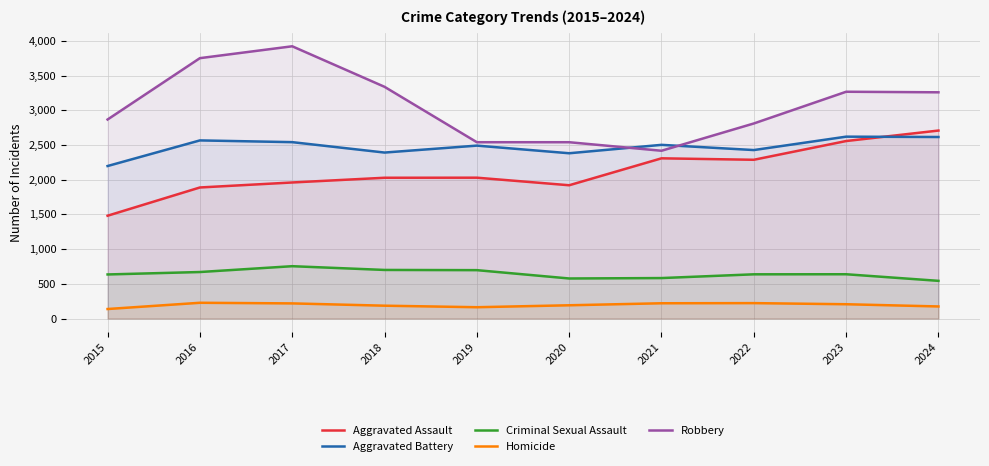

What value does the Criminal Sexual Assault series have at 2018, to the nearest 5?

700